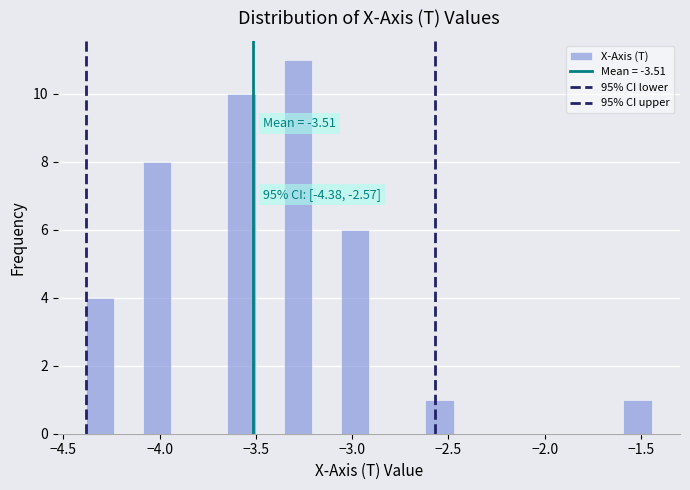

Around what value on the x-axis is the tallest bar? Give the approximate position of its centre, as read against the axis.

-3.30